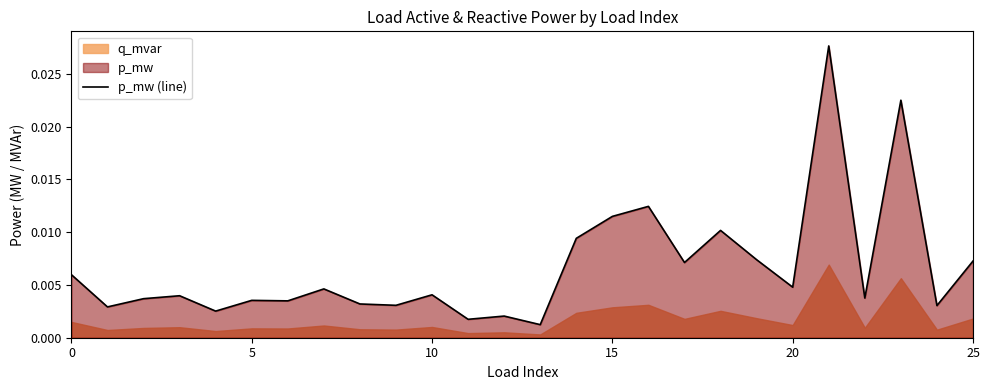

How many lines are shown in the chart?

1